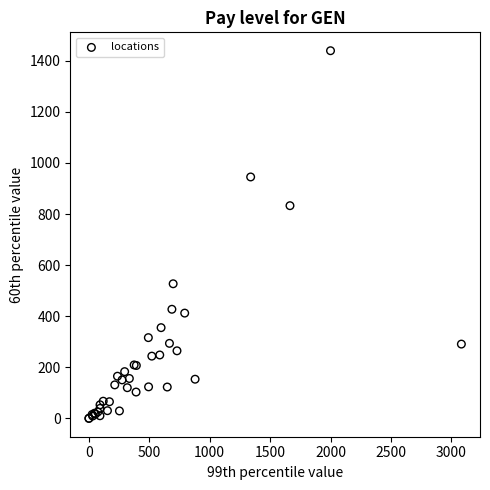

What Y value in the scatter plot is closest to 719?

832.6